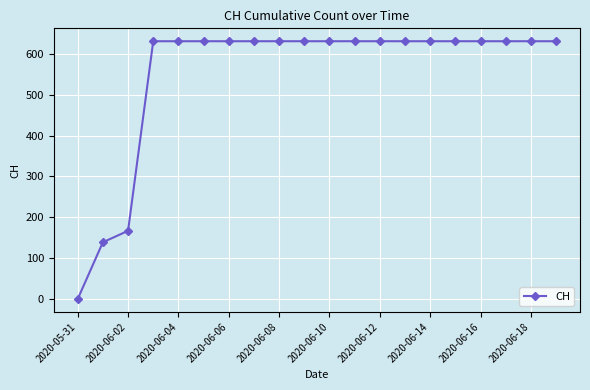

What is the average value?

552